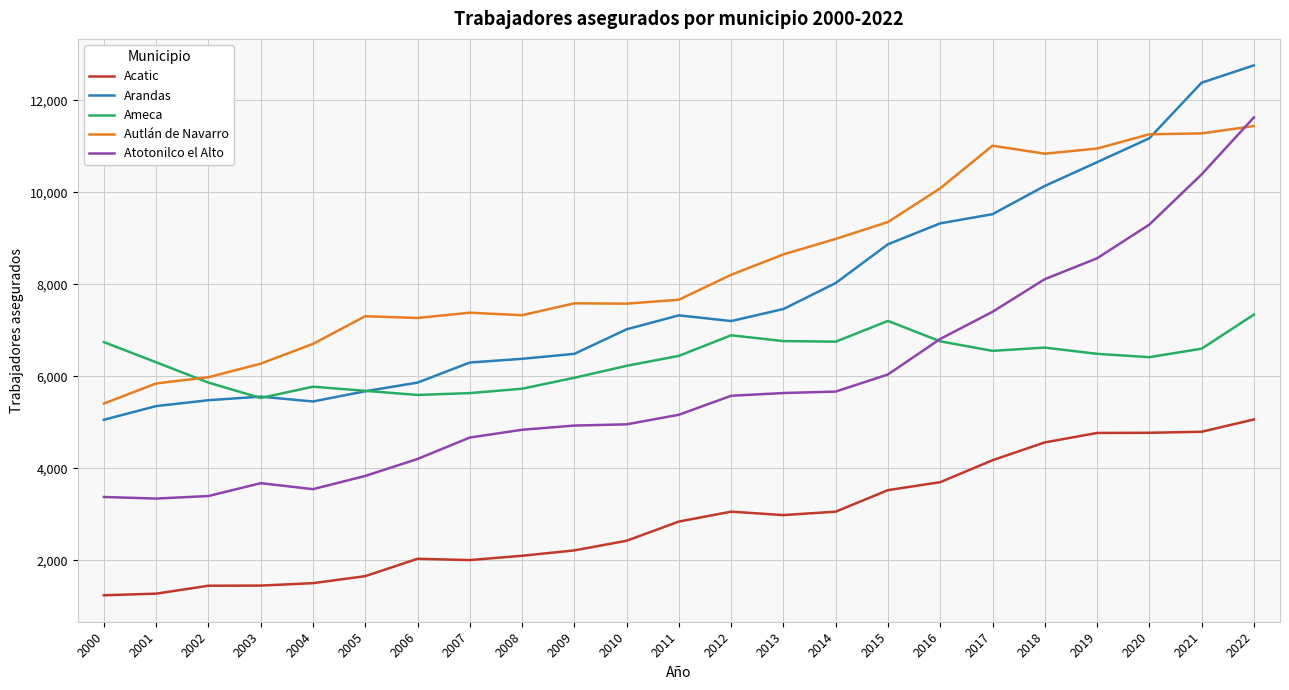

What are all the series names shown in the legend?

Acatic, Arandas, Ameca, Autlán de Navarro, Atotonilco el Alto